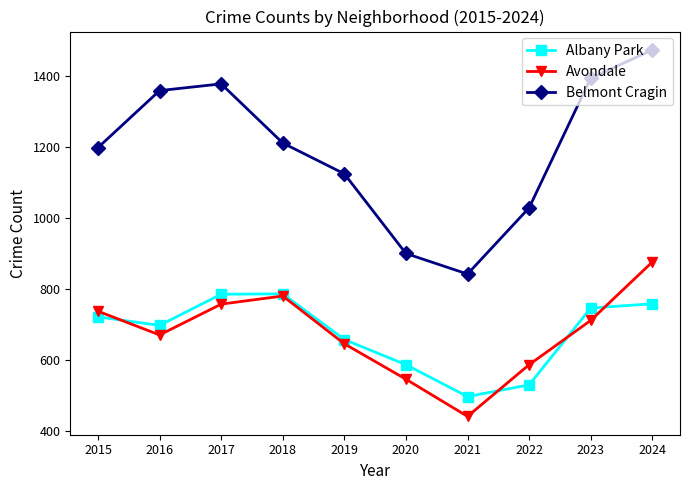

The value of Belmont Cragin at 2020 is 900. True or false?

True